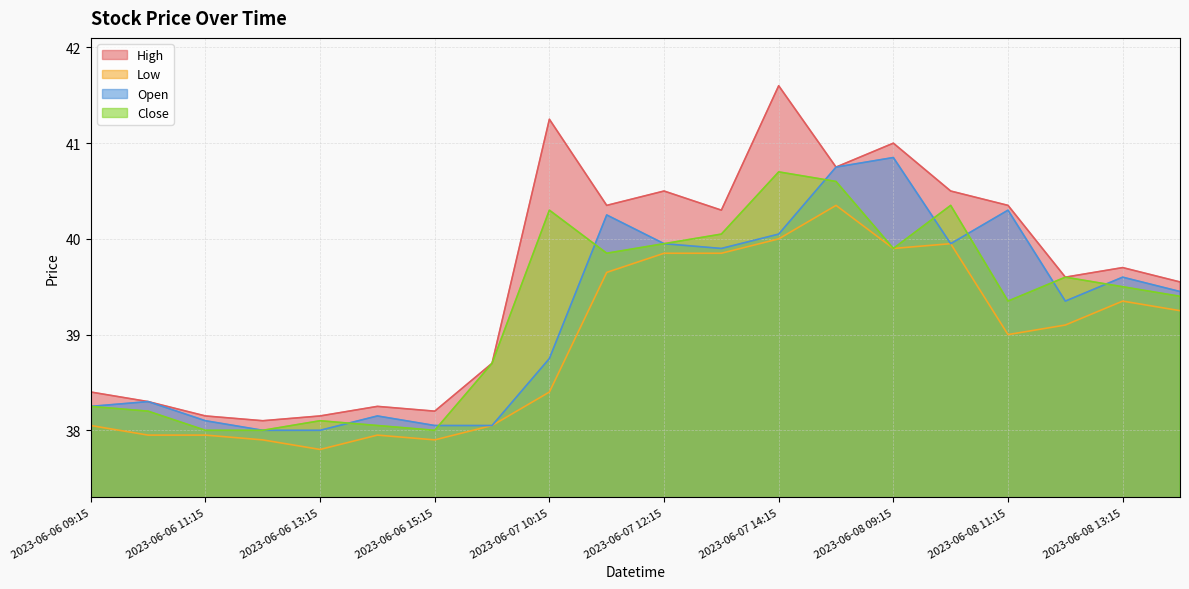

What value does the Close series have at 2023-06-08 11:15?

39.4